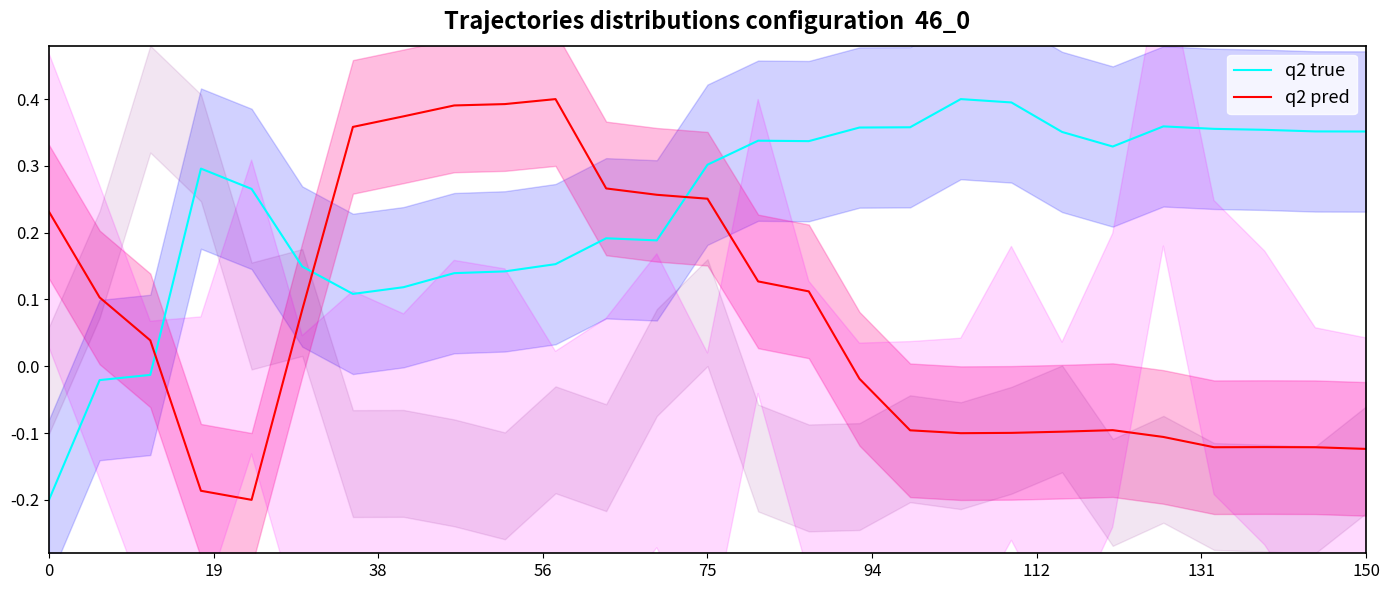

At which category is the sum across all series the highest?

10